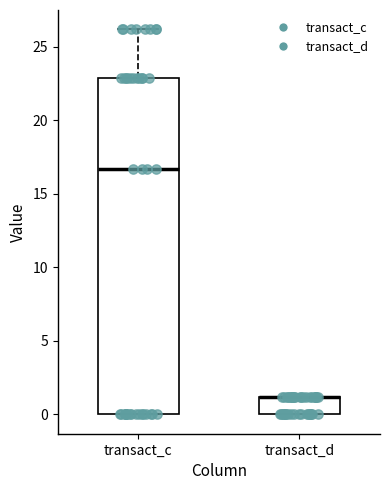

Which box is the tallest, from its lower edge to its upper edge?

transact_c